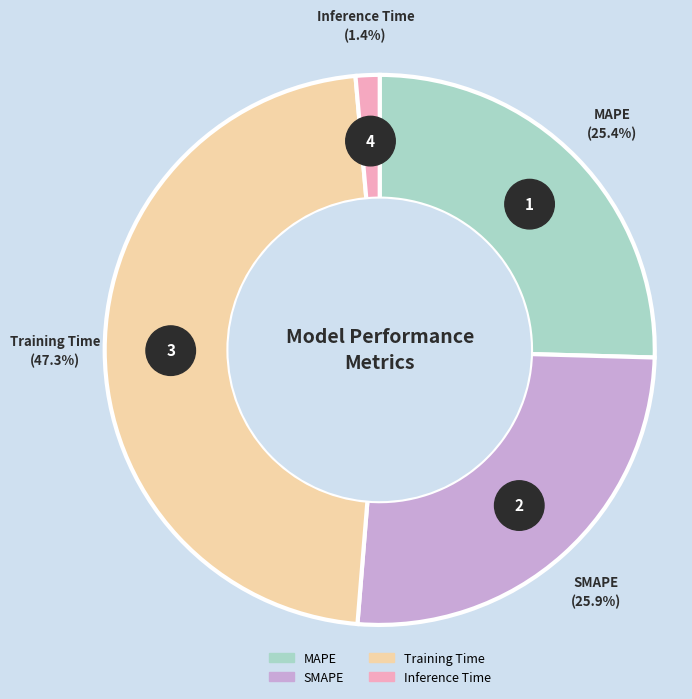

What is the total percentage of SMAPE and Inference Time?

27.3%